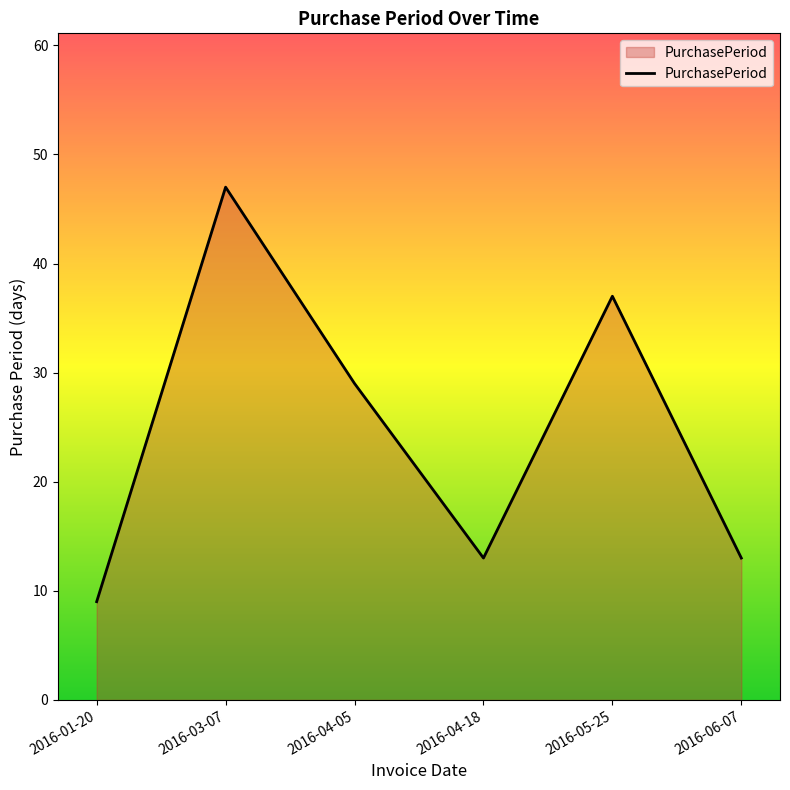

How many series are shown in this chart?

1